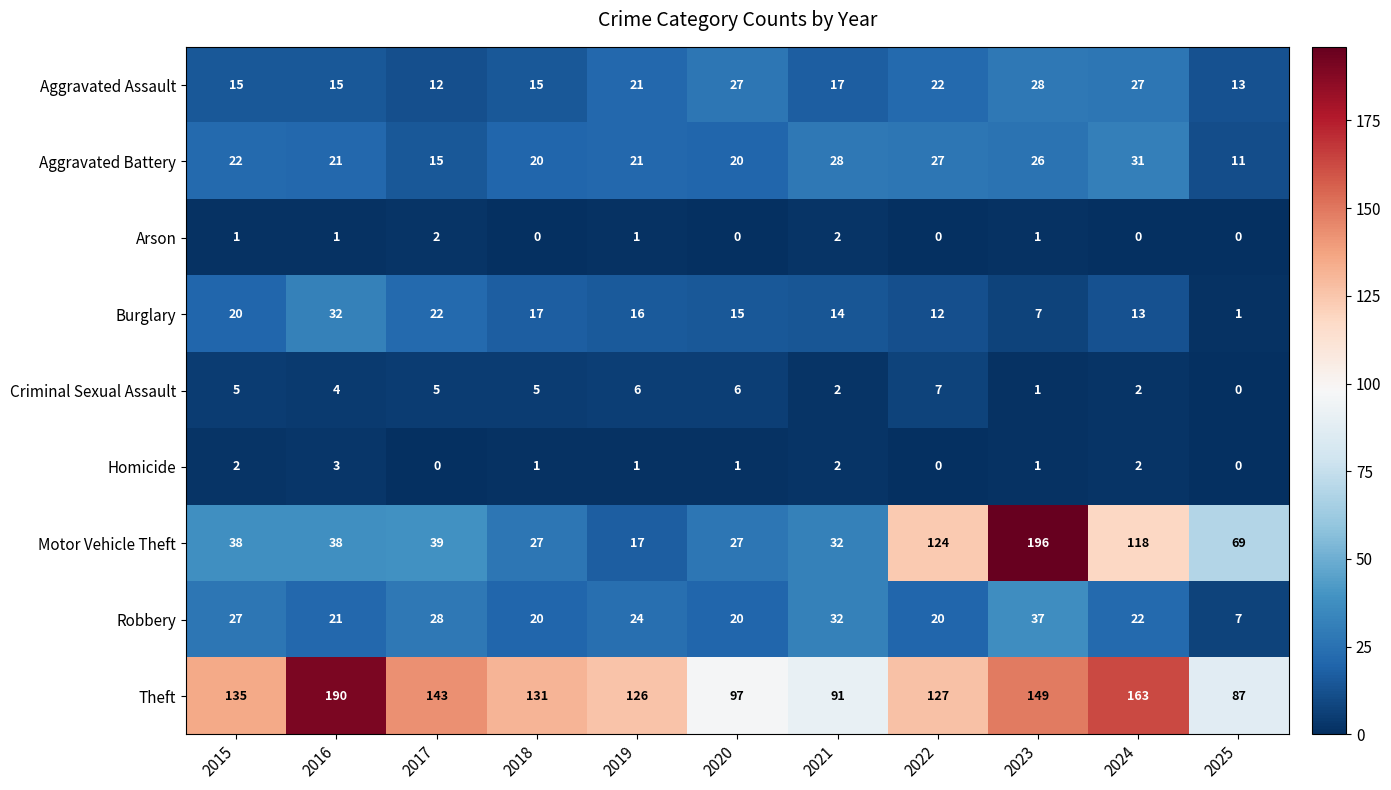

Rank the series by their maximum value, from highest to lowest.

Motor Vehicle Theft, Theft, Robbery, Burglary, Aggravated Battery, Aggravated Assault, Criminal Sexual Assault, Homicide, Arson